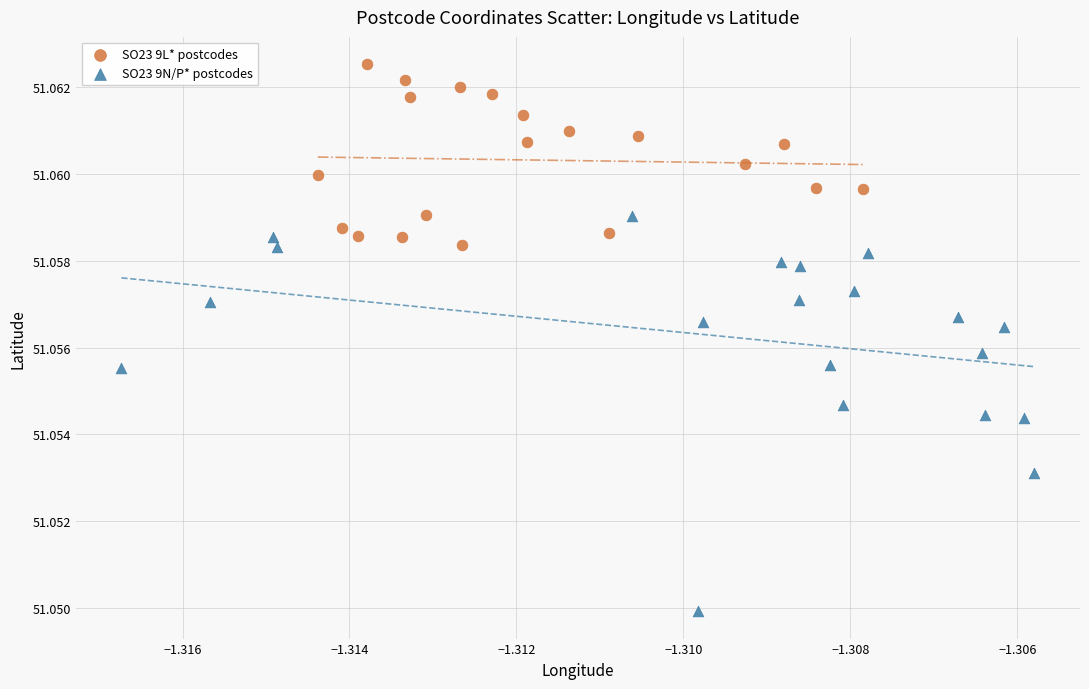

Which series has the widest spread of Y values?

SO23 9N/P* postcodes